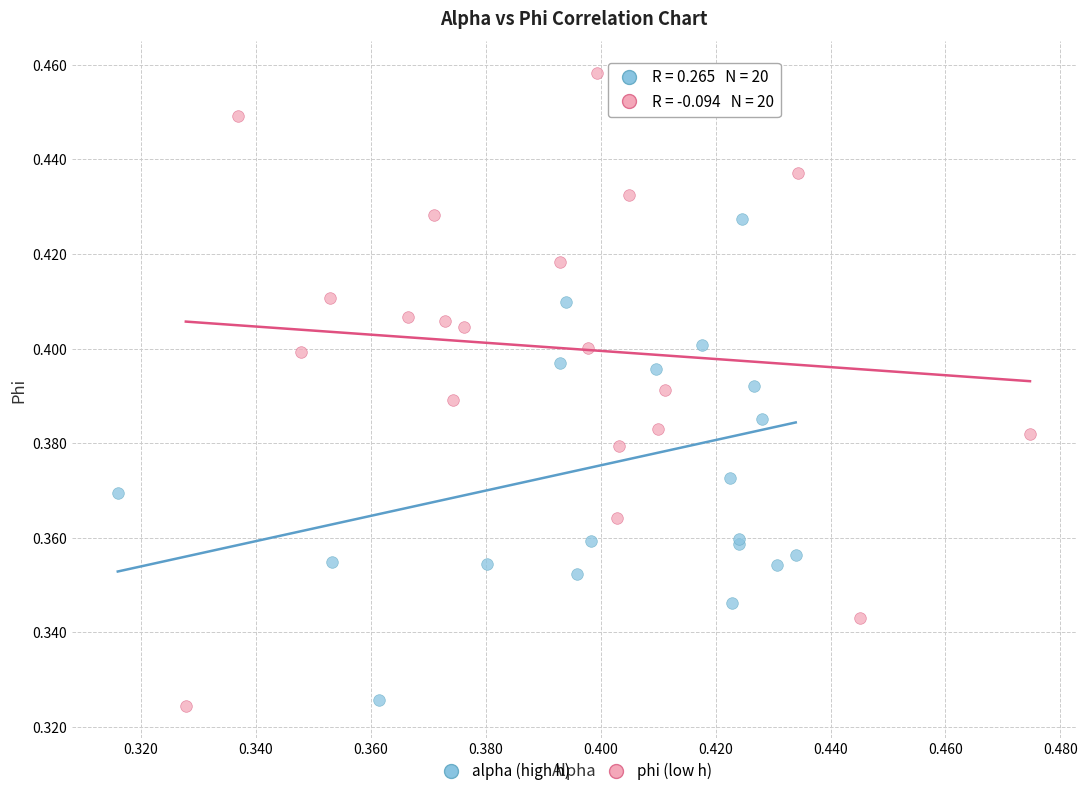

What are all the series names shown in the legend?

alpha (high h), phi (low h)